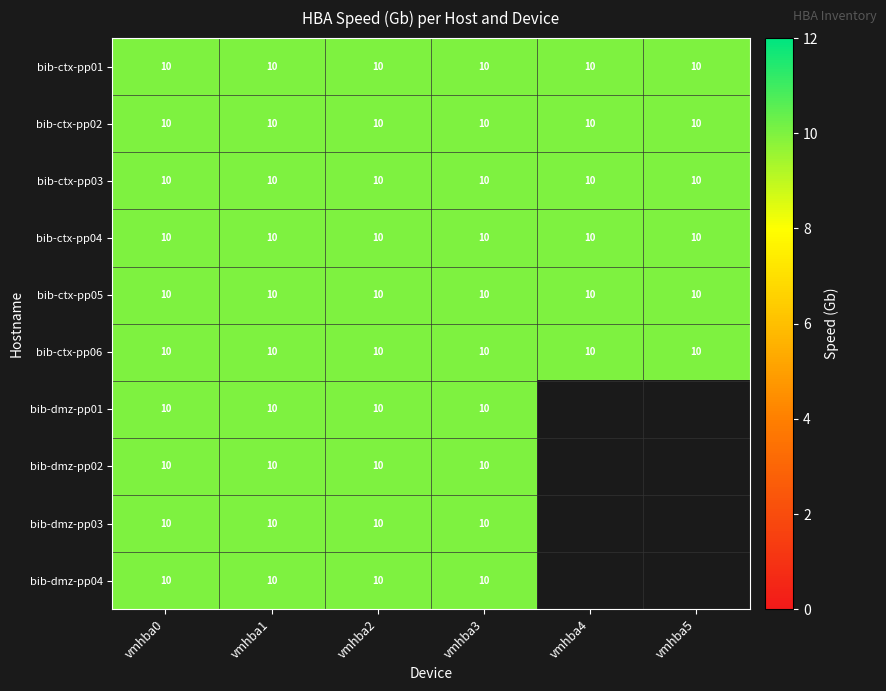

What is the approximate value of bib-ctx-pp06 at vmhba0?

10